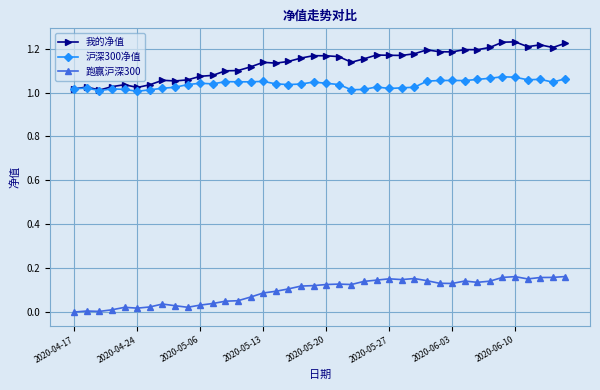

Rank the series by their maximum value, from highest to lowest.

我的净值, 沪深300净值, 跑赢沪深300